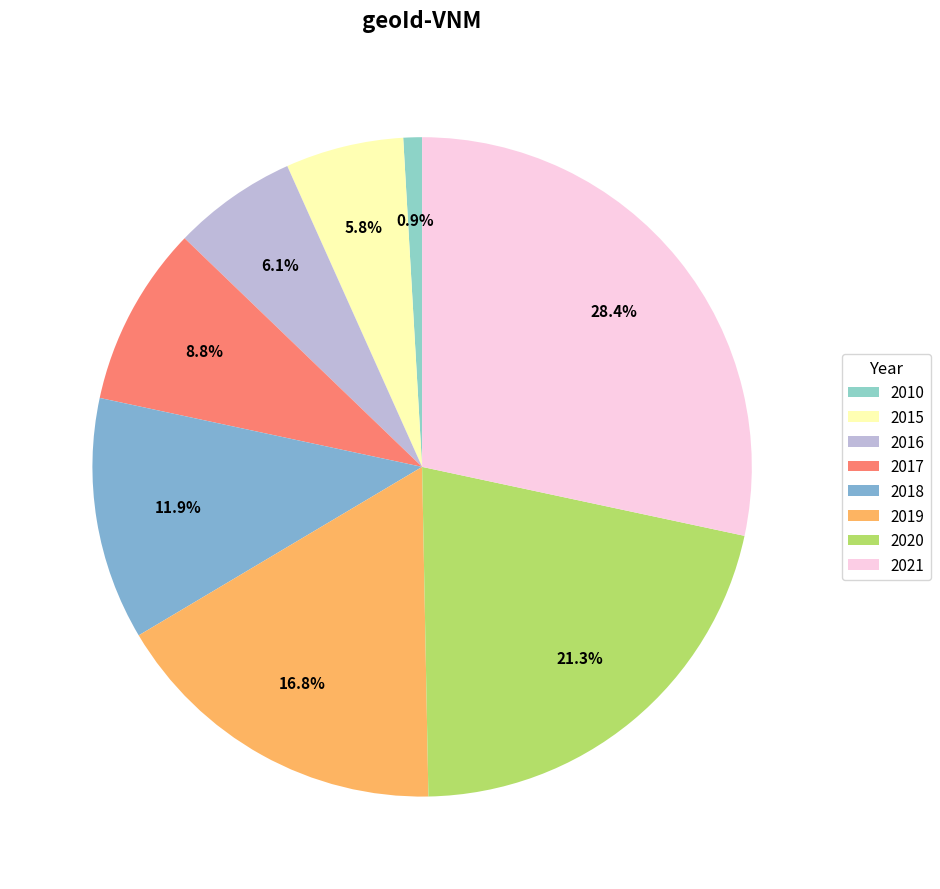

How many segments does this pie chart have?

8